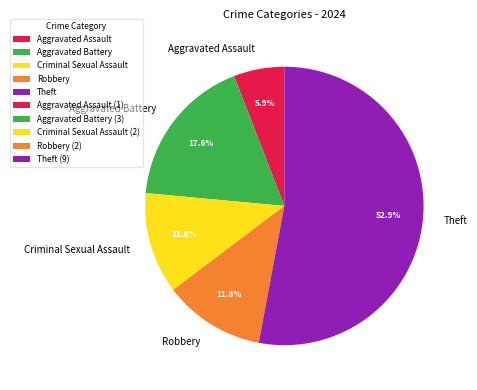

Count the number of slices in the pie.

5